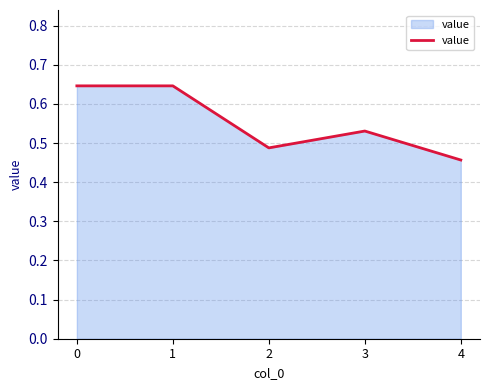

Which category has the lowest value across all series?

4